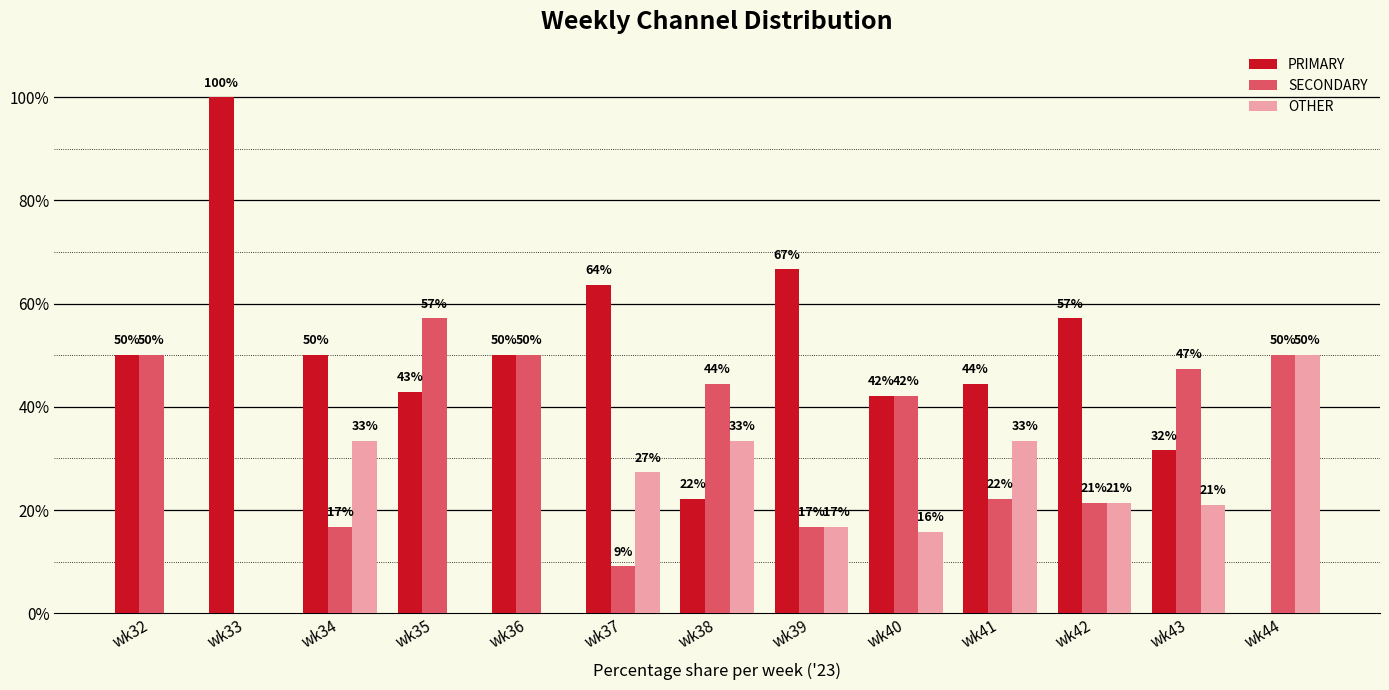

How many values in OTHER are above zero?

9